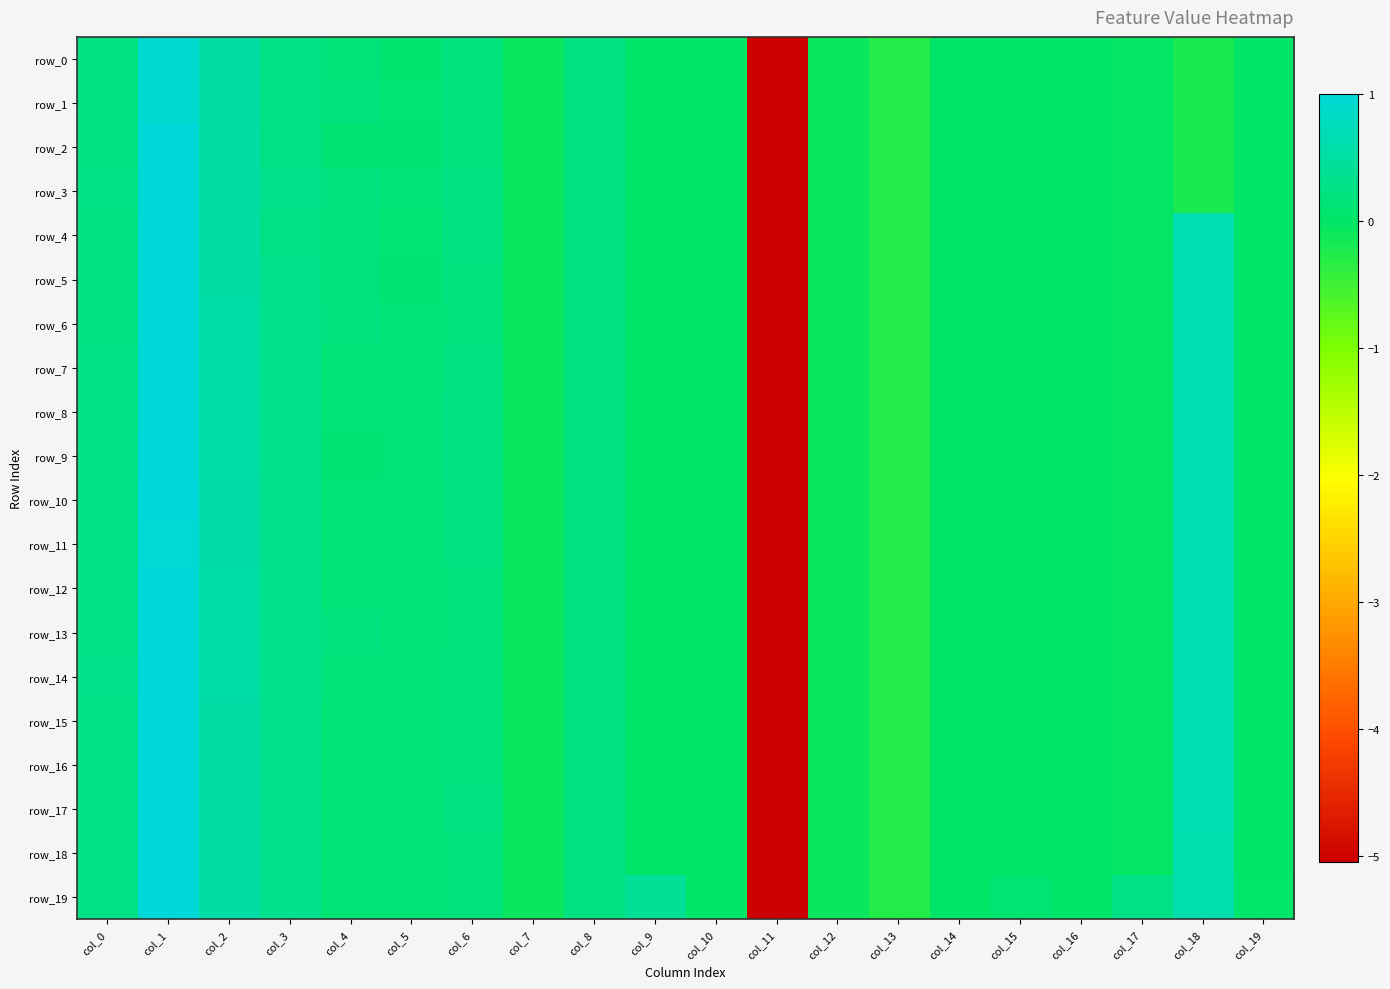

Reading left to right, list all the values displayed in this chart.

row_0: col_0=0.2	col_1=0.9	col_2=0.5	col_3=0.3	col_4=0.2	col_5=0.1	col_6=0.2	col_7=-0.1	col_8=0.2	col_9=0.0	col_10=0.0	col_11=-5.1	col_12=-0.1	col_13=-0.3	col_14=-0.0	col_15=-0.0	col_16=-0.0	col_17=-0.0	col_18=-0.2	col_19=-0.0
row_1: col_0=0.2	col_1=0.9	col_2=0.5	col_3=0.3	col_4=0.2	col_5=0.1	col_6=0.2	col_7=-0.1	col_8=0.2	col_9=0.0	col_10=0.0	col_11=-5.1	col_12=-0.1	col_13=-0.3	col_14=-0.0	col_15=-0.0	col_16=-0.0	col_17=-0.0	col_18=-0.2	col_19=-0.0
row_2: col_0=0.2	col_1=1.0	col_2=0.5	col_3=0.3	col_4=0.1	col_5=0.1	col_6=0.2	col_7=-0.1	col_8=0.2	col_9=0.0	col_10=0.0	col_11=-5.1	col_12=-0.1	col_13=-0.3	col_14=-0.0	col_15=-0.0	col_16=-0.0	col_17=-0.0	col_18=-0.2	col_19=-0.0
row_3: col_0=0.2	col_1=1.0	col_2=0.5	col_3=0.3	col_4=0.2	col_5=0.1	col_6=0.2	col_7=-0.1	col_8=0.2	col_9=0.0	col_10=0.0	col_11=-5.1	col_12=-0.1	col_13=-0.3	col_14=-0.0	col_15=-0.0	col_16=-0.0	col_17=-0.0	col_18=-0.2	col_19=-0.0
row_4: col_0=0.2	col_1=1.0	col_2=0.6	col_3=0.3	col_4=0.2	col_5=0.1	col_6=0.2	col_7=-0.1	col_8=0.2	col_9=0.0	col_10=0.0	col_11=-5.1	col_12=-0.1	col_13=-0.3	col_14=-0.0	col_15=-0.0	col_16=-0.0	col_17=-0.0	col_18=0.7	col_19=-0.0
row_5: col_0=0.2	col_1=1.0	col_2=0.6	col_3=0.3	col_4=0.2	col_5=0.1	col_6=0.2	col_7=-0.1	col_8=0.2	col_9=0.0	col_10=0.0	col_11=-5.1	col_12=-0.1	col_13=-0.3	col_14=-0.0	col_15=-0.0	col_16=-0.0	col_17=-0.0	col_18=0.7	col_19=-0.0
row_6: col_0=0.2	col_1=1.0	col_2=0.6	col_3=0.3	col_4=0.2	col_5=0.1	col_6=0.2	col_7=-0.1	col_8=0.2	col_9=0.0	col_10=0.0	col_11=-5.1	col_12=-0.1	col_13=-0.3	col_14=-0.0	col_15=-0.0	col_16=-0.0	col_17=-0.0	col_18=0.7	col_19=-0.0
row_7: col_0=0.2	col_1=1.0	col_2=0.6	col_3=0.3	col_4=0.1	col_5=0.1	col_6=0.2	col_7=-0.1	col_8=0.2	col_9=0.0	col_10=0.0	col_11=-5.1	col_12=-0.1	col_13=-0.3	col_14=-0.0	col_15=-0.0	col_16=-0.0	col_17=-0.0	col_18=0.7	col_19=-0.0
row_8: col_0=0.2	col_1=1.0	col_2=0.6	col_3=0.3	col_4=0.1	col_5=0.1	col_6=0.2	col_7=-0.1	col_8=0.2	col_9=0.0	col_10=0.0	col_11=-5.1	col_12=-0.1	col_13=-0.3	col_14=-0.0	col_15=-0.0	col_16=-0.0	col_17=-0.0	col_18=0.7	col_19=-0.0
row_9: col_0=0.3	col_1=1.0	col_2=0.6	col_3=0.3	col_4=0.1	col_5=0.1	col_6=0.2	col_7=-0.1	col_8=0.2	col_9=0.0	col_10=0.0	col_11=-5.1	col_12=-0.1	col_13=-0.3	col_14=-0.0	col_15=-0.0	col_16=-0.0	col_17=-0.0	col_18=0.6	col_19=-0.0
row_10: col_0=0.3	col_1=1.0	col_2=0.6	col_3=0.3	col_4=0.1	col_5=0.1	col_6=0.2	col_7=-0.1	col_8=0.2	col_9=0.0	col_10=0.0	col_11=-5.1	col_12=-0.1	col_13=-0.3	col_14=-0.0	col_15=-0.0	col_16=-0.0	col_17=-0.0	col_18=0.6	col_19=-0.0
row_11: col_0=0.3	col_1=1.0	col_2=0.6	col_3=0.3	col_4=0.1	col_5=0.1	col_6=0.2	col_7=-0.1	col_8=0.2	col_9=0.0	col_10=0.0	col_11=-5.1	col_12=-0.1	col_13=-0.3	col_14=-0.0	col_15=-0.0	col_16=-0.0	col_17=-0.0	col_18=0.6	col_19=-0.0
row_12: col_0=0.3	col_1=1.0	col_2=0.6	col_3=0.3	col_4=0.1	col_5=0.1	col_6=0.2	col_7=-0.1	col_8=0.2	col_9=0.0	col_10=0.0	col_11=-5.1	col_12=-0.1	col_13=-0.3	col_14=-0.0	col_15=-0.0	col_16=-0.0	col_17=-0.0	col_18=0.6	col_19=-0.0
row_13: col_0=0.3	col_1=1.0	col_2=0.6	col_3=0.3	col_4=0.2	col_5=0.1	col_6=0.2	col_7=-0.1	col_8=0.2	col_9=0.0	col_10=0.0	col_11=-5.1	col_12=-0.1	col_13=-0.3	col_14=-0.0	col_15=-0.0	col_16=-0.0	col_17=-0.0	col_18=0.6	col_19=-0.0
row_14: col_0=0.3	col_1=1.0	col_2=0.6	col_3=0.3	col_4=0.2	col_5=0.1	col_6=0.2	col_7=-0.1	col_8=0.2	col_9=0.0	col_10=0.0	col_11=-5.1	col_12=-0.1	col_13=-0.3	col_14=-0.0	col_15=-0.0	col_16=-0.0	col_17=-0.0	col_18=0.6	col_19=-0.0
row_15: col_0=0.3	col_1=1.0	col_2=0.6	col_3=0.3	col_4=0.1	col_5=0.1	col_6=0.2	col_7=-0.1	col_8=0.2	col_9=0.0	col_10=0.0	col_11=-5.1	col_12=-0.1	col_13=-0.3	col_14=-0.0	col_15=-0.0	col_16=-0.0	col_17=-0.0	col_18=0.6	col_19=-0.0
row_16: col_0=0.3	col_1=1.0	col_2=0.6	col_3=0.3	col_4=0.1	col_5=0.1	col_6=0.2	col_7=-0.1	col_8=0.2	col_9=0.0	col_10=0.0	col_11=-5.1	col_12=-0.1	col_13=-0.3	col_14=-0.0	col_15=-0.0	col_16=-0.0	col_17=-0.0	col_18=0.6	col_19=-0.0
row_17: col_0=0.3	col_1=1.0	col_2=0.5	col_3=0.3	col_4=0.1	col_5=0.1	col_6=0.2	col_7=-0.1	col_8=0.2	col_9=0.0	col_10=0.0	col_11=-5.1	col_12=-0.1	col_13=-0.3	col_14=-0.0	col_15=-0.0	col_16=-0.0	col_17=-0.0	col_18=0.6	col_19=-0.0
row_18: col_0=0.3	col_1=1.0	col_2=0.5	col_3=0.3	col_4=0.1	col_5=0.1	col_6=0.2	col_7=-0.1	col_8=0.2	col_9=0.0	col_10=0.0	col_11=-5.1	col_12=-0.1	col_13=-0.3	col_14=-0.0	col_15=-0.0	col_16=-0.0	col_17=-0.0	col_18=0.6	col_19=-0.0
row_19: col_0=0.3	col_1=1.0	col_2=0.5	col_3=0.3	col_4=0.1	col_5=0.1	col_6=0.2	col_7=-0.1	col_8=0.2	col_9=0.4	col_10=0.0	col_11=-5.1	col_12=-0.1	col_13=-0.3	col_14=-0.0	col_15=0.1	col_16=-0.0	col_17=0.3	col_18=0.6	col_19=0.0